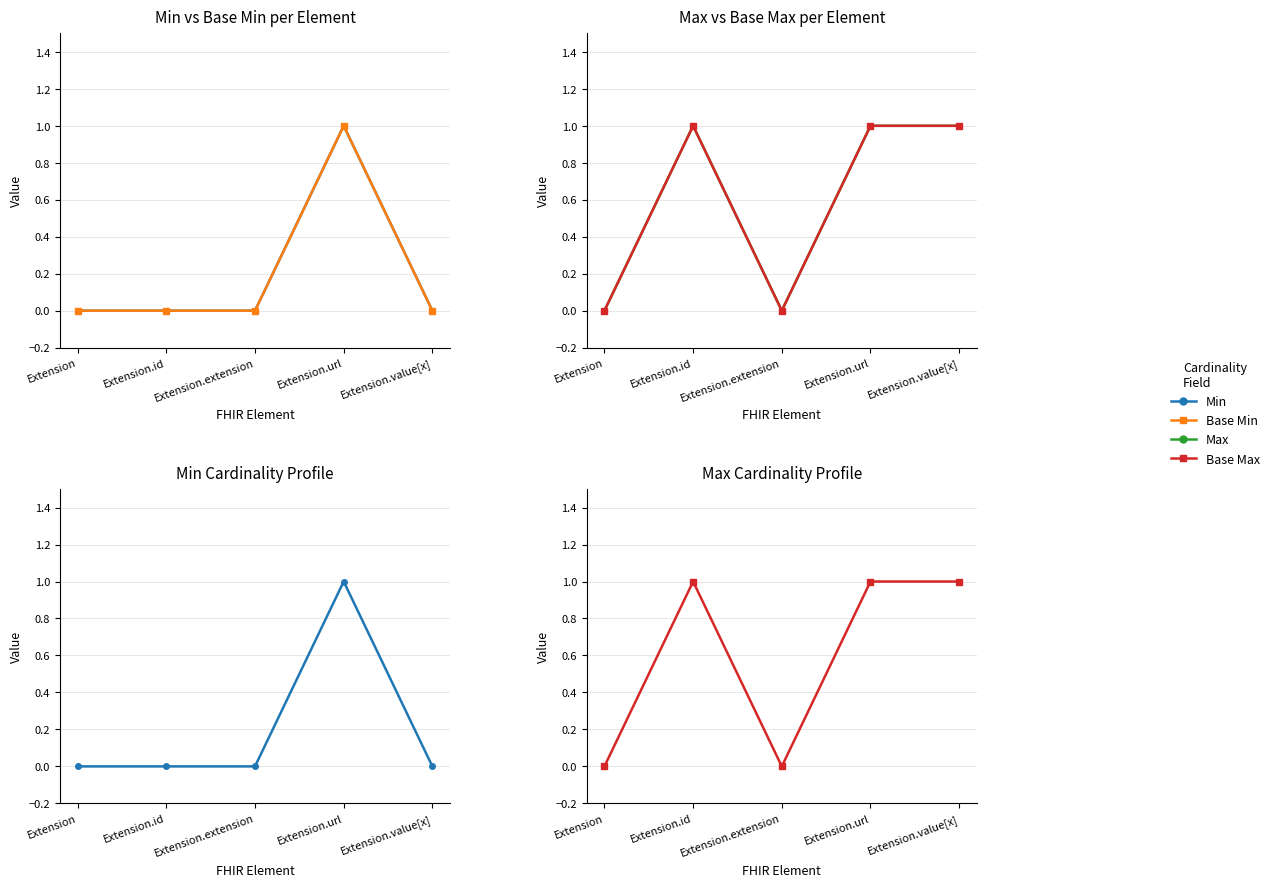

Is the value of Min at Extension greater than the value of Base Max at Extension.value[x]?

No